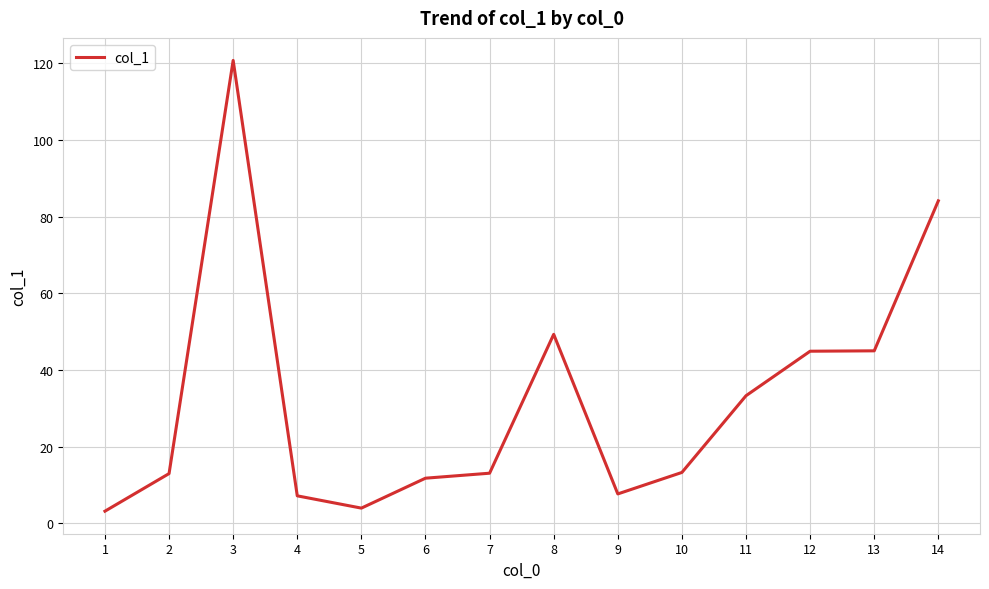

Between 1 and 12, which is larger?

12